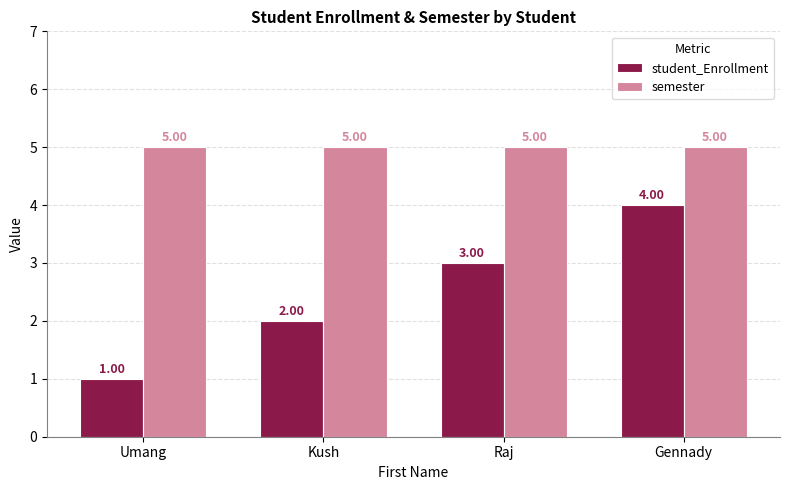

Rank the series by their maximum value, from highest to lowest.

semester, student_Enrollment